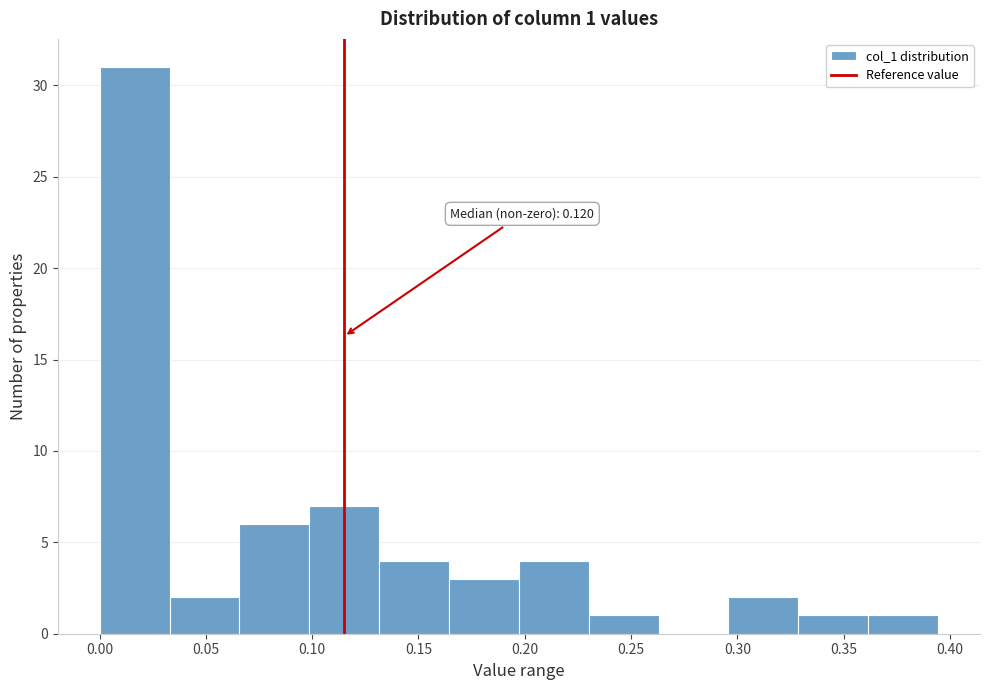

Over which range of the x-axis is the bar tallest?

0.000 to 0.035